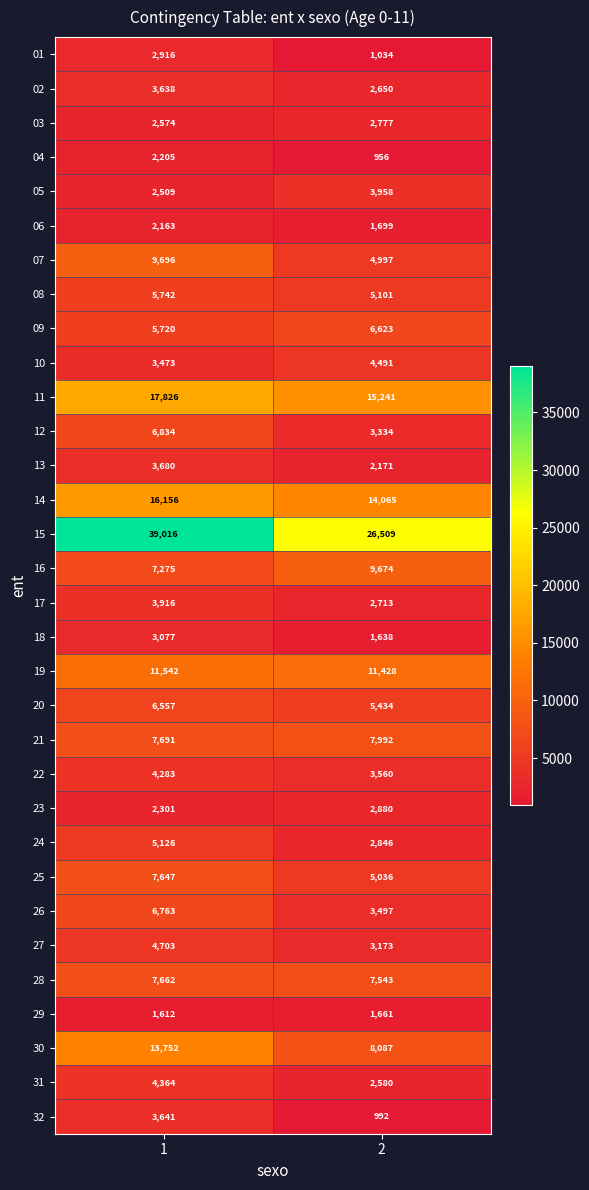

What is the sum of the 27 values at 1 and 2?

7876